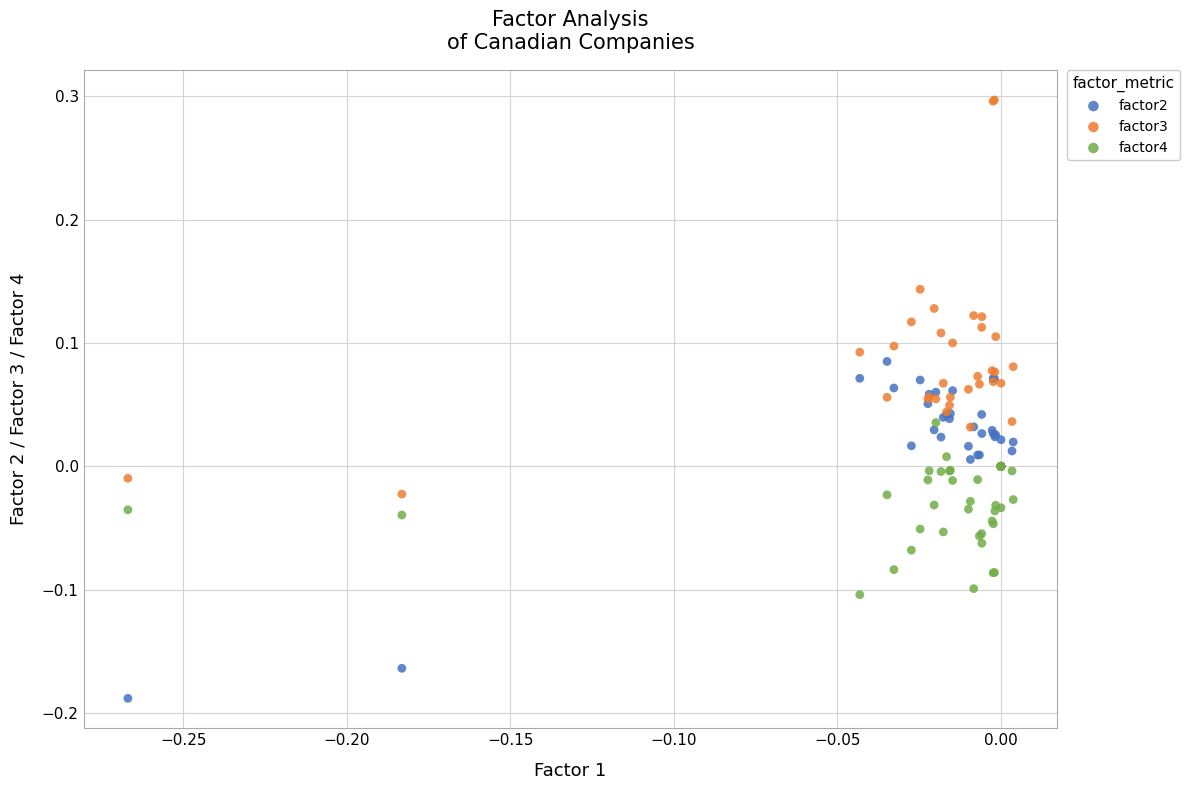

What are all the series names shown in the legend?

factor2, factor3, factor4